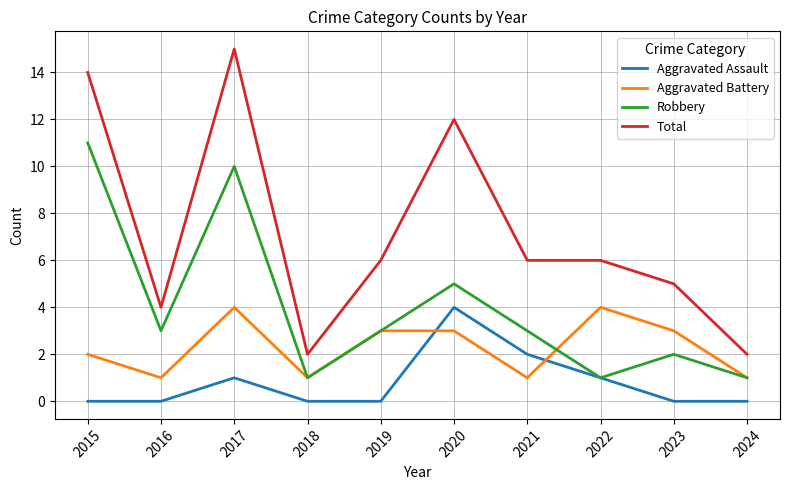

True or false: Robbery has a value of 1 at 2022.

True